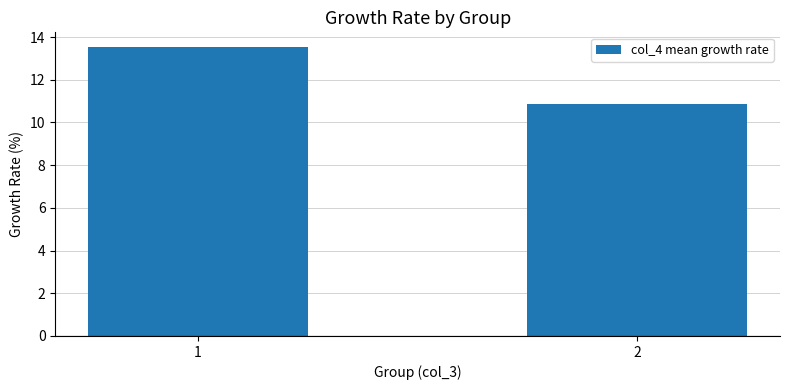

What is the value of the 1st bar from the left?

13.5